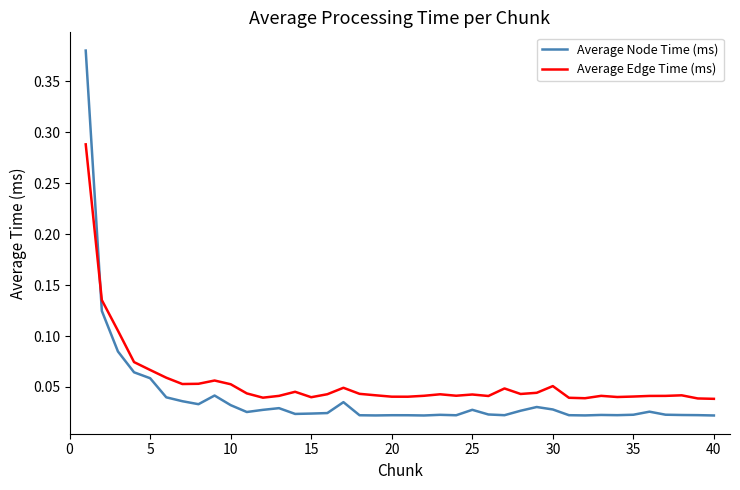

How many lines are shown in the chart?

2